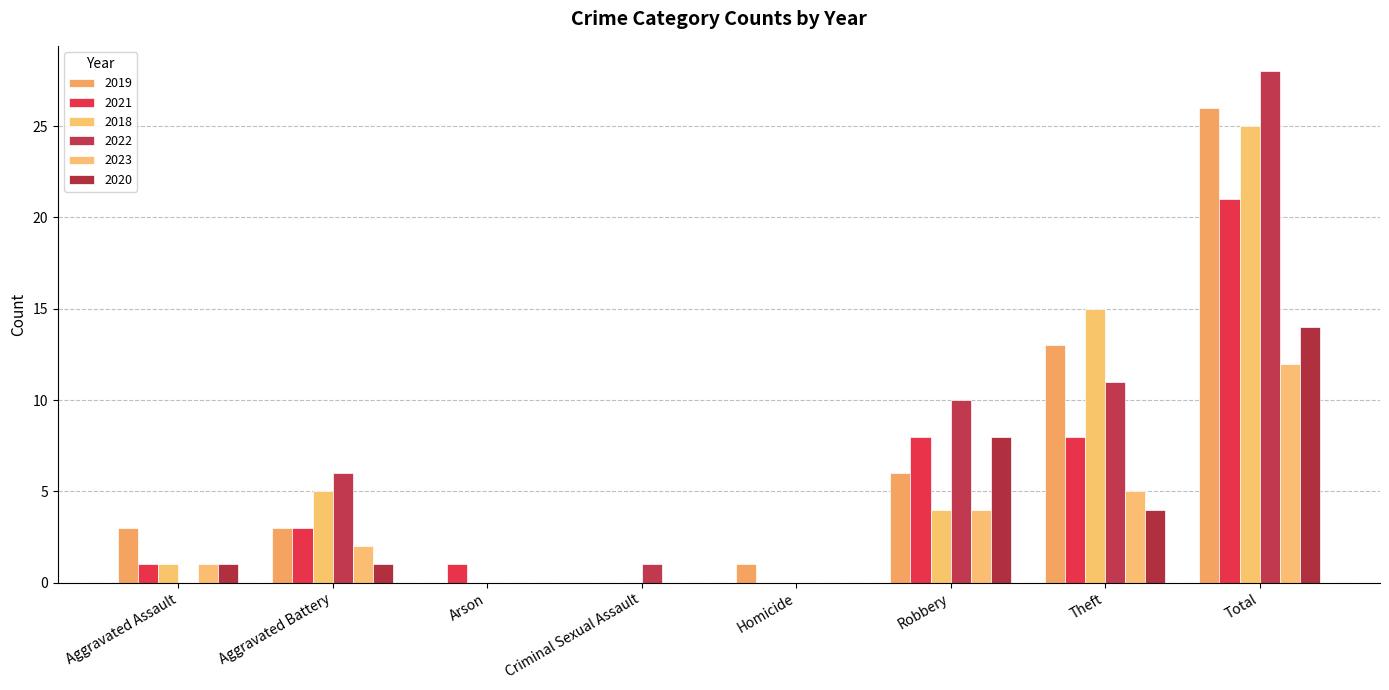

The 2020 series shows 0 at Homicide. True or false?

True